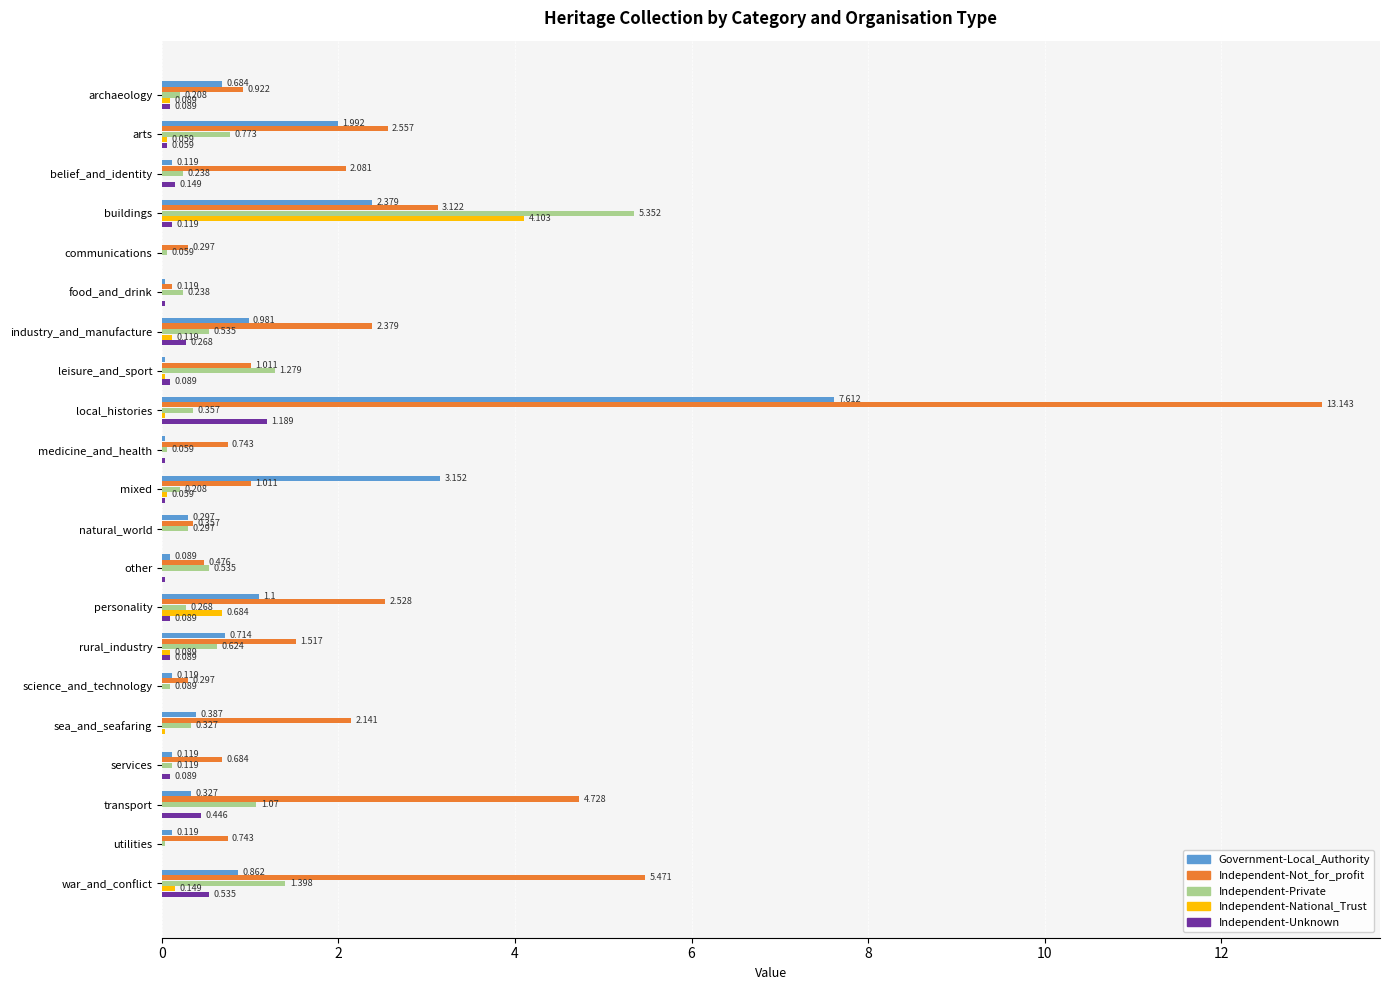

Which category has the highest value across all series?

local_histories